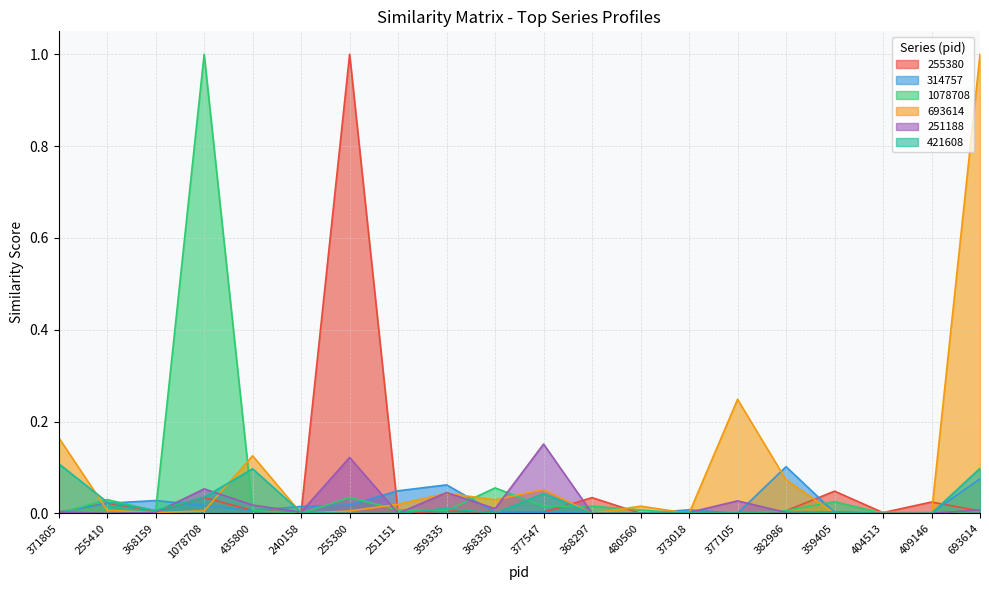

The value of 251188 at 693614 is 0.0. True or false?

True